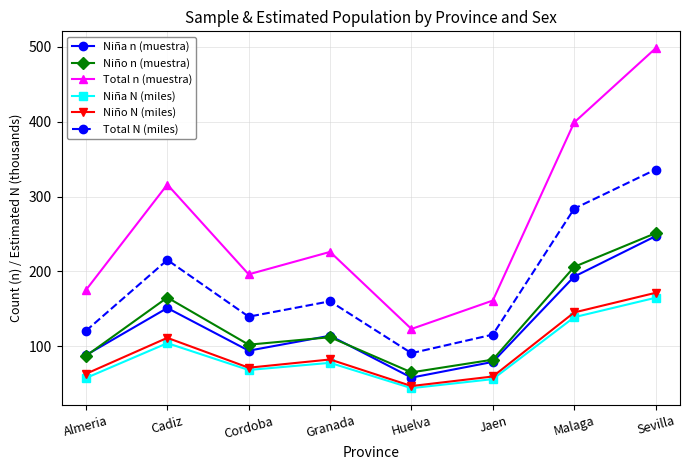

What is the difference between the highest and lowest values at Granada?

148.2